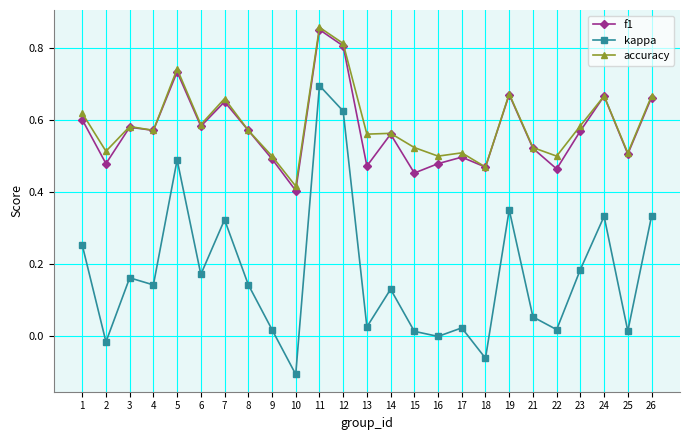

What is the sum of all kappa values?

4.3